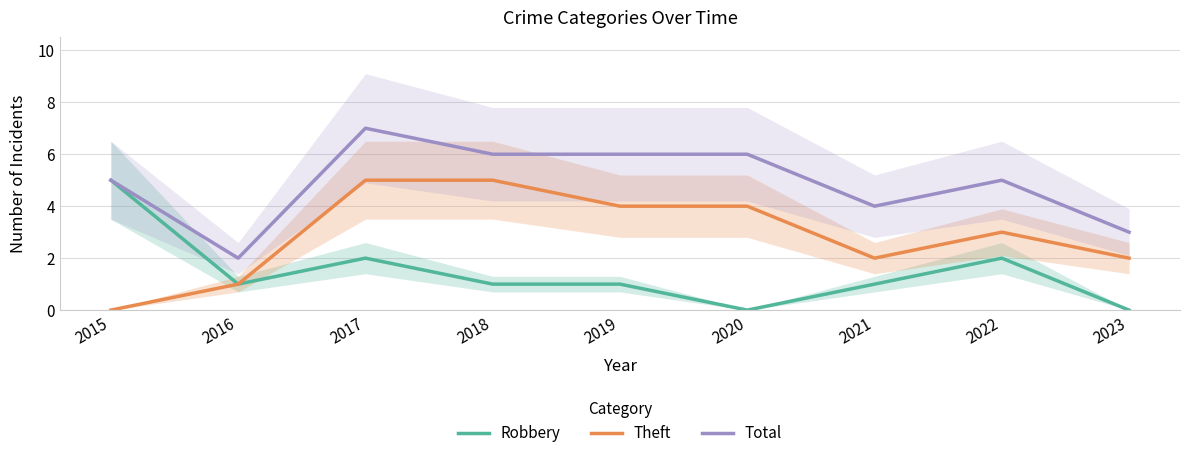

What is the approximate value of Total at 2018?

6